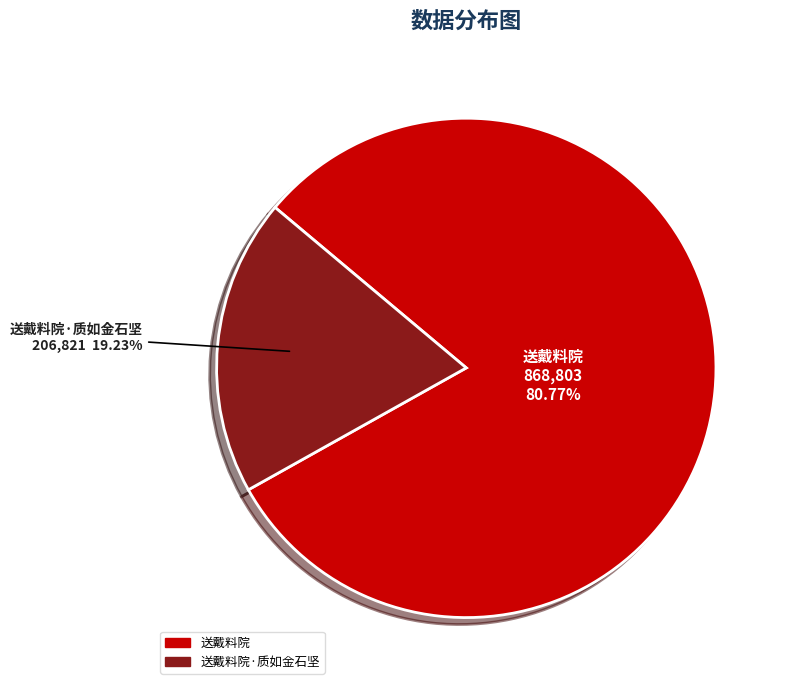

Count the number of slices in the pie.

2